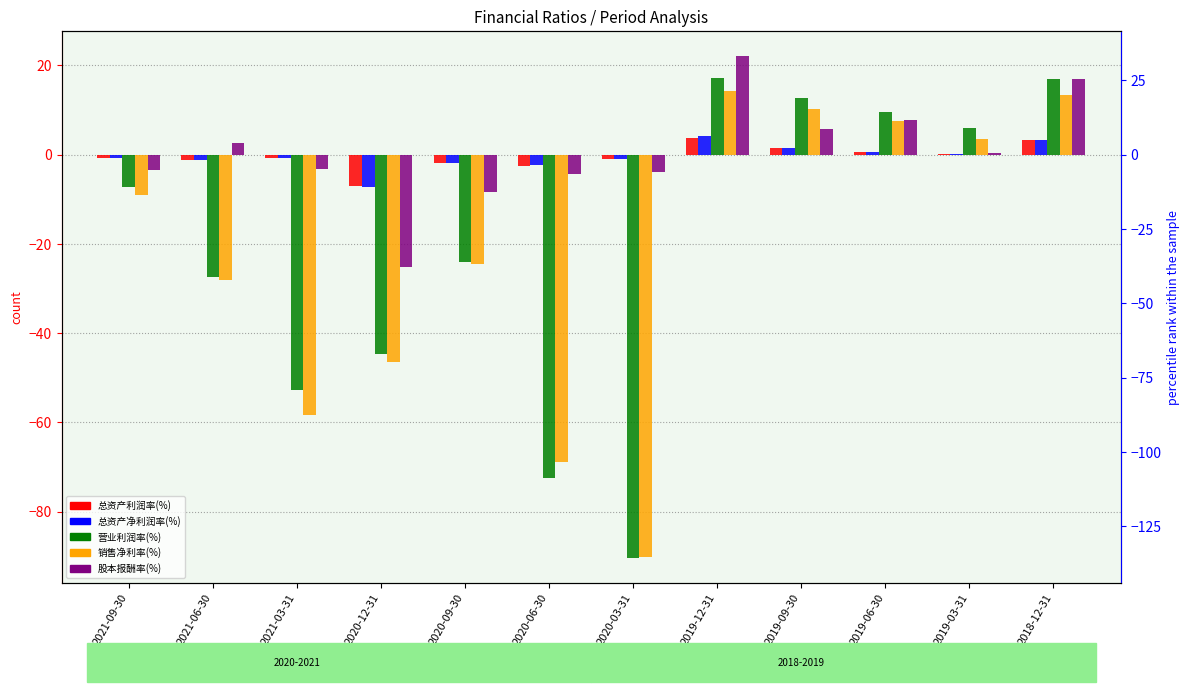

Reading left to right, list all the values displayed in this chart.

总资产利润率(%): -0.7	-1.2	-0.7	-7.0	-1.9	-2.5	-0.9	3.8	1.5	0.7	0.1	3.3
总资产净利润率(%): -0.7	-1.2	-0.7	-7.2	-1.9	-2.5	-0.9	4.1	1.5	0.7	0.1	3.2
营业利润率(%): -7.2	-27.4	-52.7	-44.7	-24.0	-72.4	-90.3	17.1	12.6	9.4	6.1	16.9
销售净利率(%): -9.2	-28.1	-58.5	-46.5	-24.6	-68.9	-90.3	14.2	10.1	7.5	3.4	13.3
股本报酬率(%): -3.4	2.5	-3.1	-25.1	-8.4	-4.3	-3.9	22.1	5.7	7.6	0.4	16.8